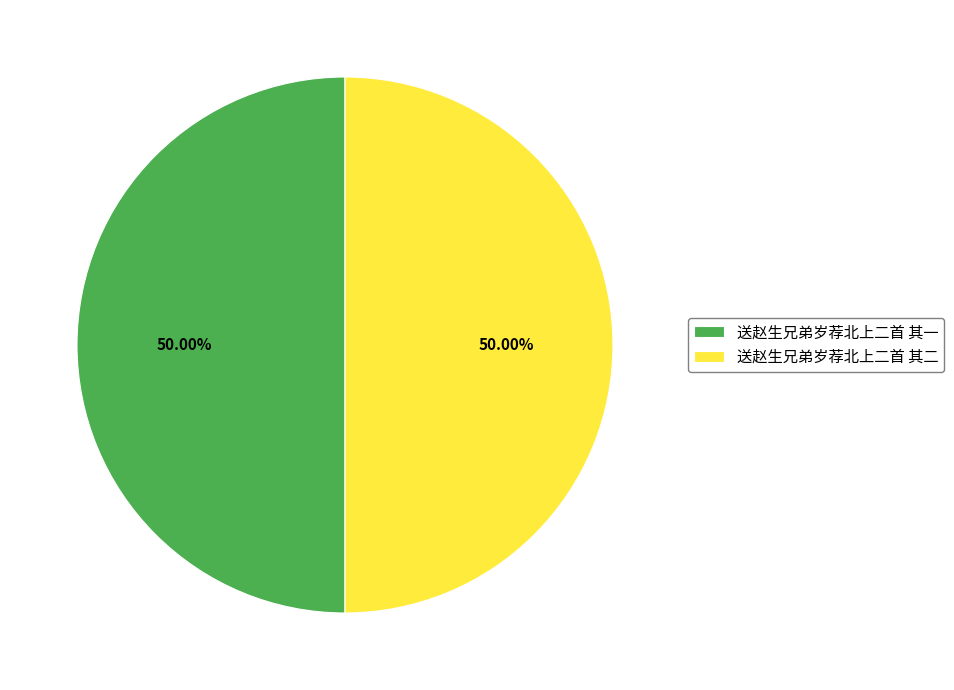

Approximately how many times larger is the value at 送赵生兄弟岁荐北上二首 其一 compared to 送赵生兄弟岁荐北上二首 其二?

1.0